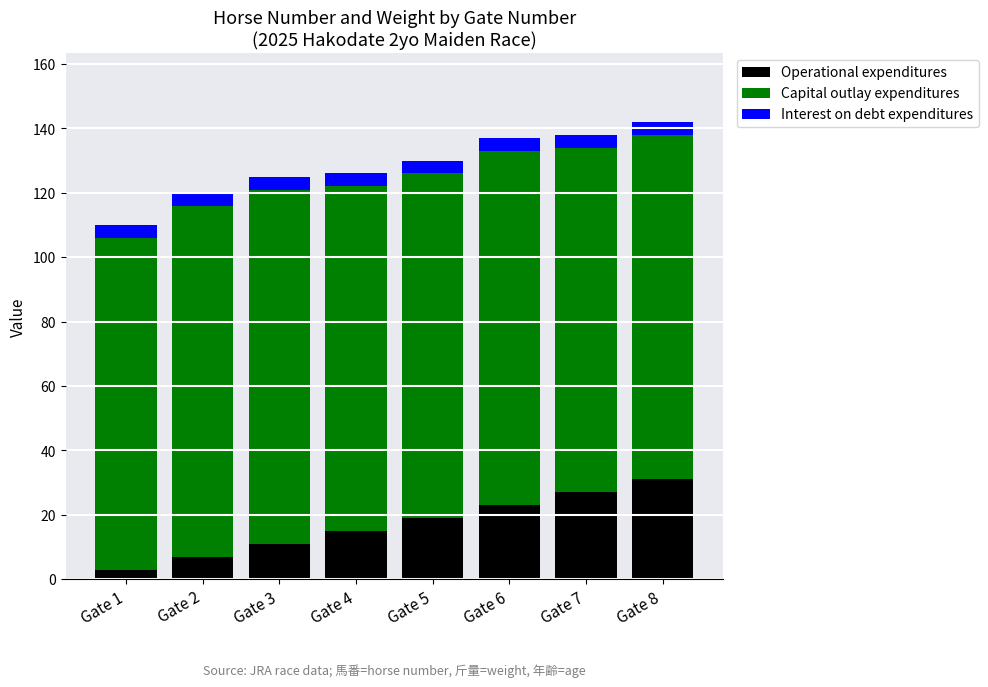

What are all the series names shown in the legend?

Operational expenditures, Capital outlay expenditures, Interest on debt expenditures